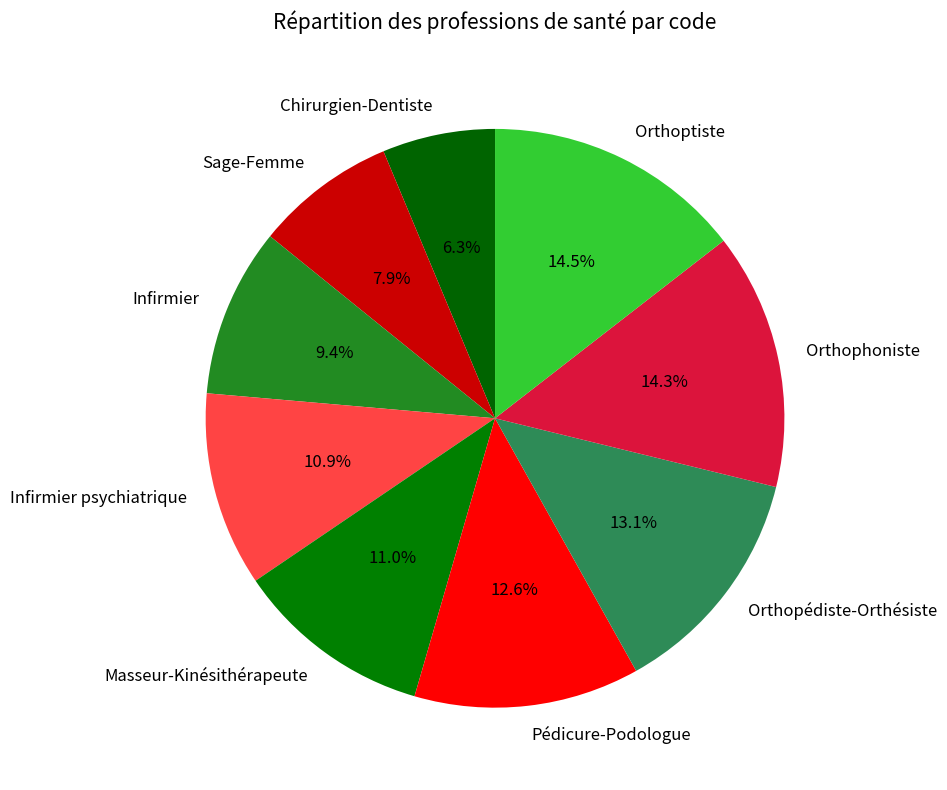

What is the smallest slice in the pie chart?

Chirurgien-Dentiste